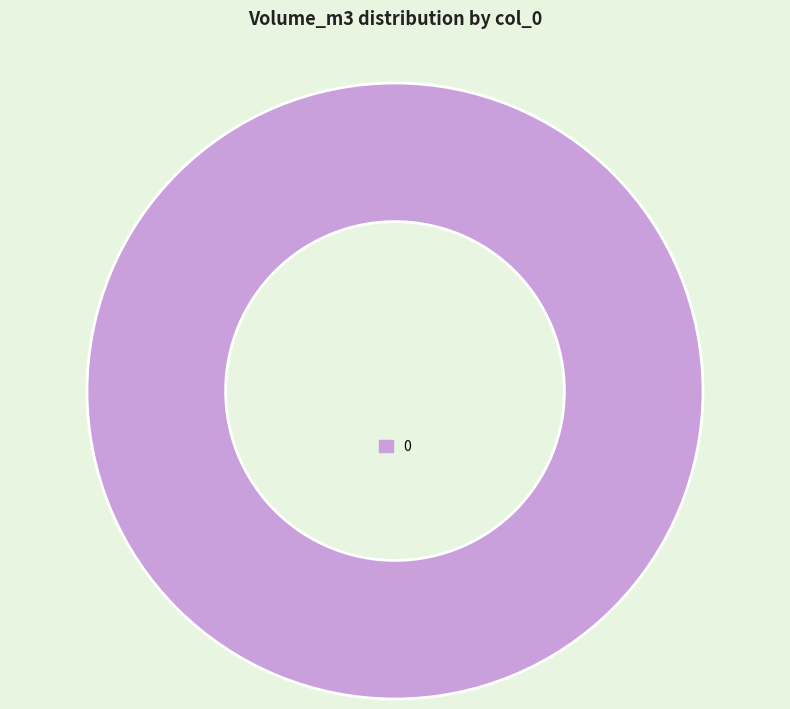

True or false: 0 accounts for 88% of the total.

False